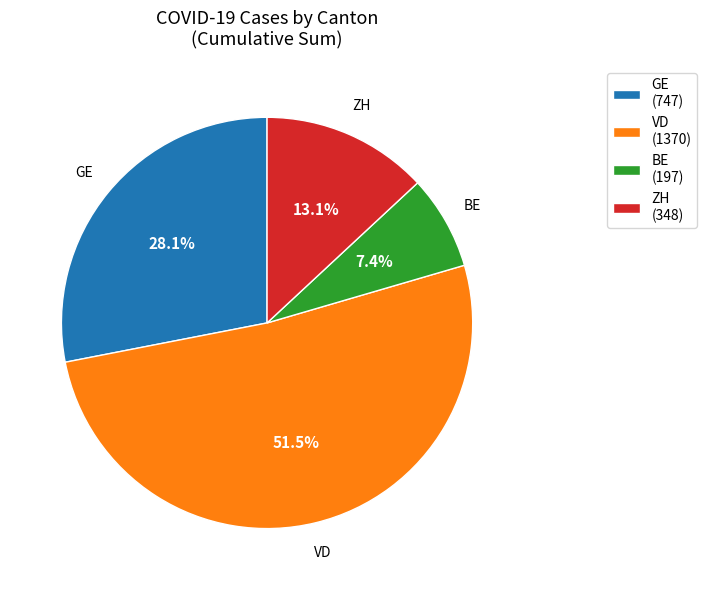

How many slices are in this pie chart?

4